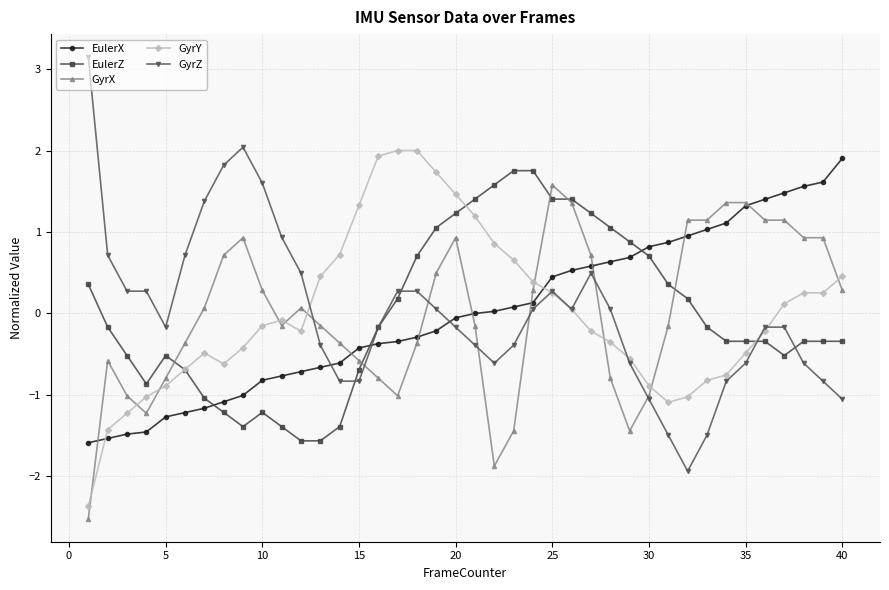

What is the maximum value for GyrY?

2.0